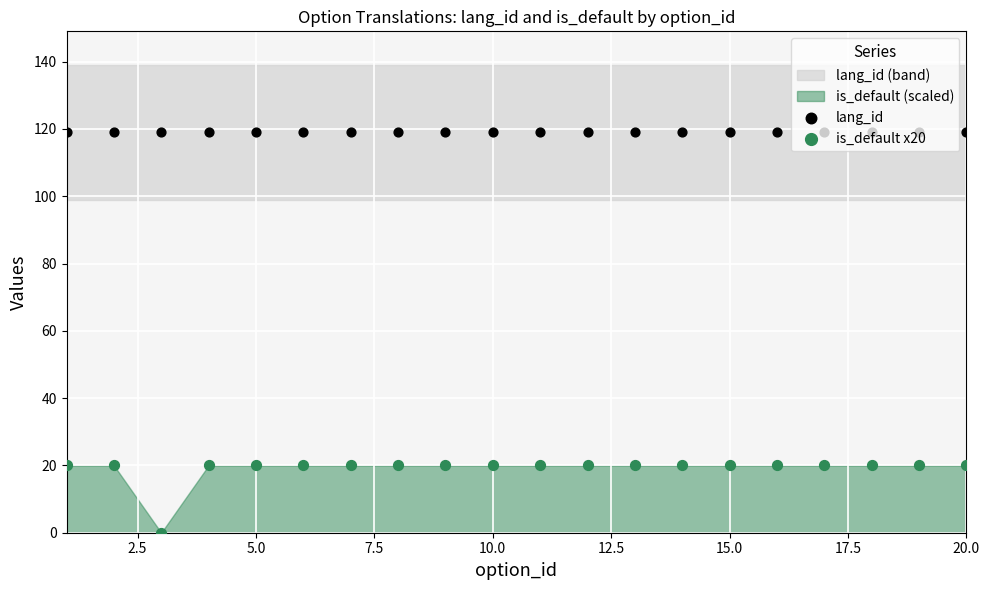

What is the total value across all series at 15.0?

139